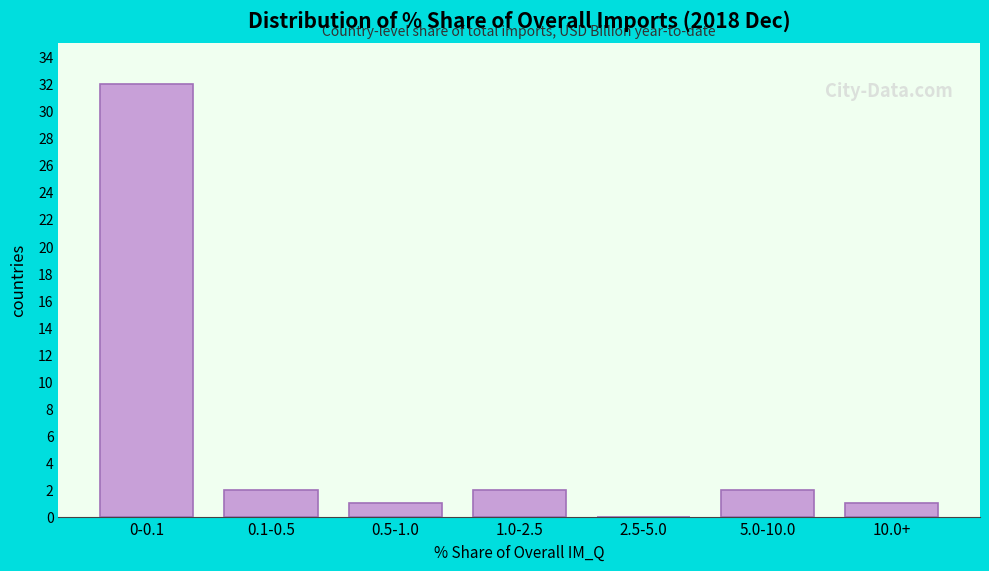

Reading left to right, list all the values displayed in this chart.

0-0.1=32	0.1-0.5=2	0.5-1.0=1	1.0-2.5=2	2.5-5.0=0	5.0-10.0=2	10.0+=1